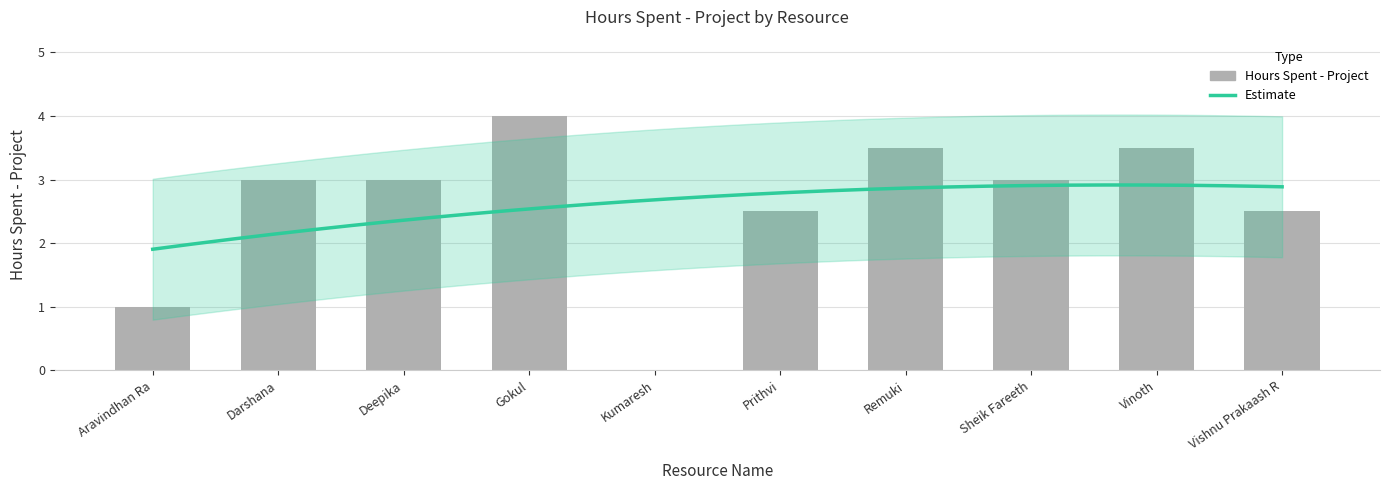

List the labels in order of value, smallest first.

Kumaresh, Aravindhan Ra, Prithvi, Vishnu Prakaash R, Darshana, Deepika, Sheik Fareeth, Remuki, Vinoth, Gokul